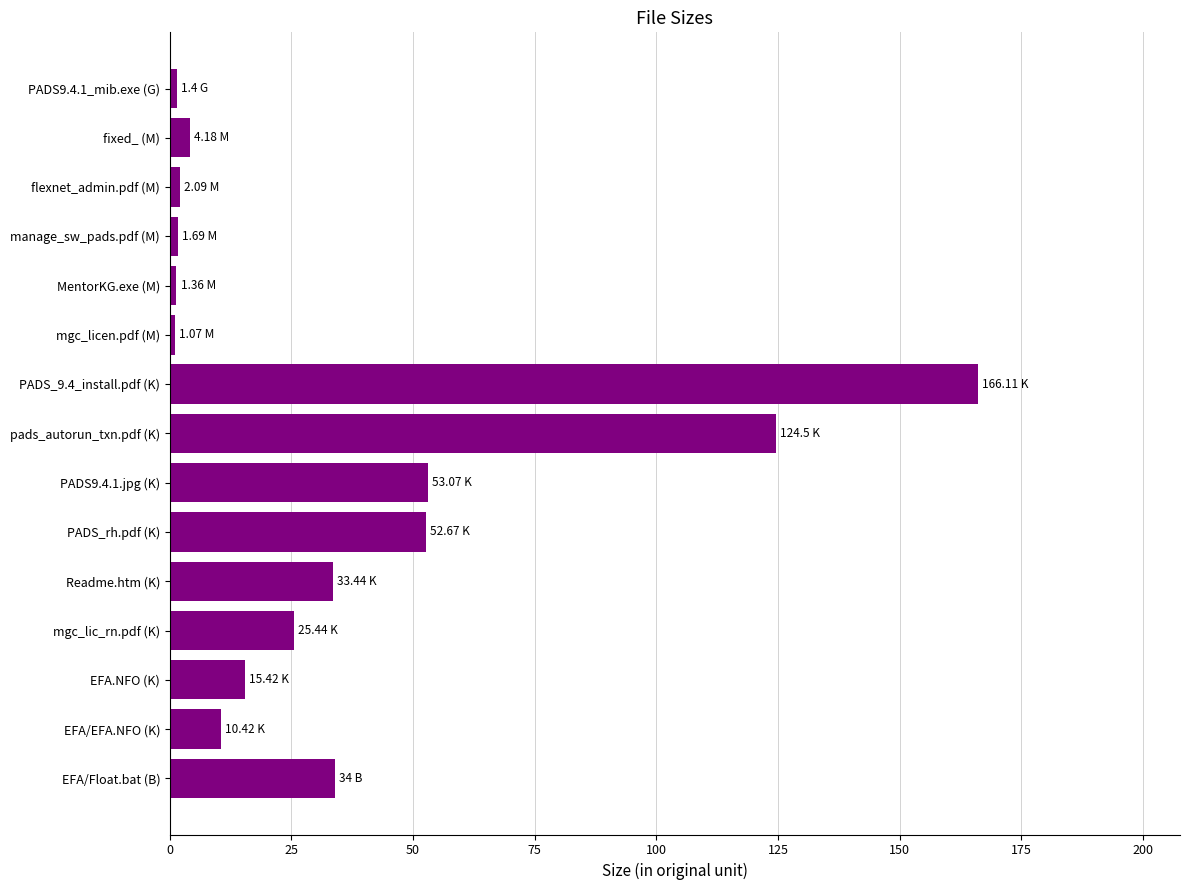

Which has a higher value, flexnet_admin.pdf (M) or mgc_lic_rn.pdf (K)?

mgc_lic_rn.pdf (K)